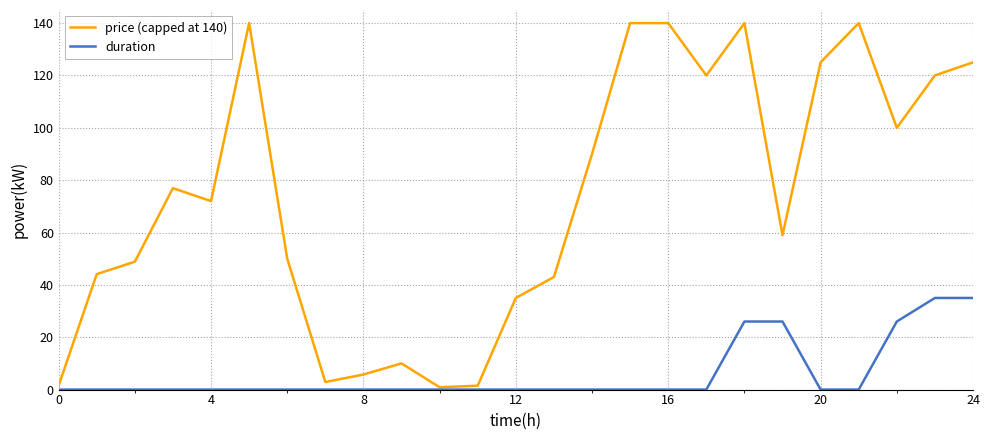

How many values in the price (capped at 140) series are below 71?

12